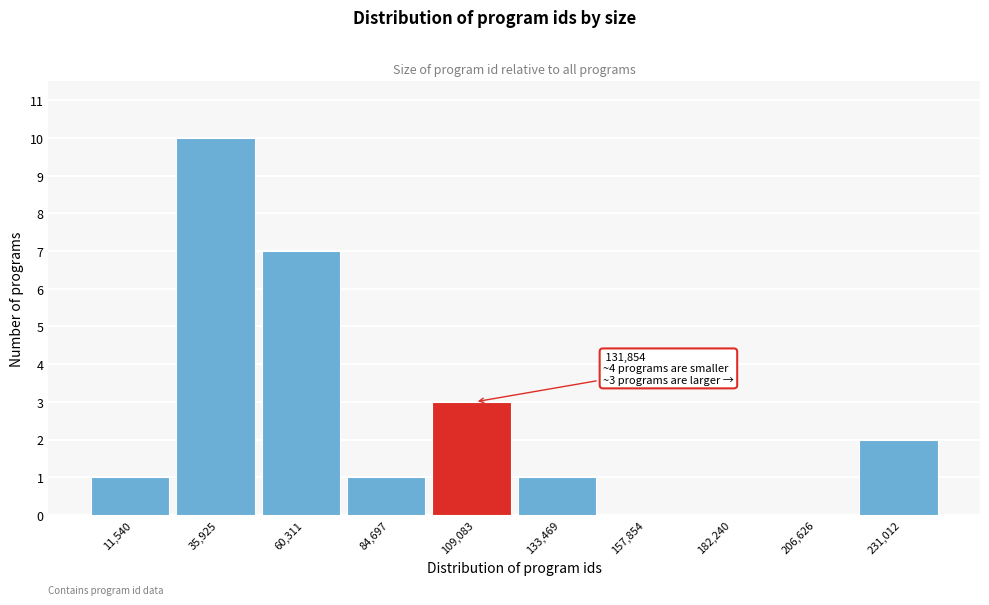

Reading right to left, what are all the values shown in this chart?

231,012=2	206,626=0	182,240=0	157,854=0	133,469=1	109,083=3	84,697=1	60,311=7	35,925=10	11,540=1